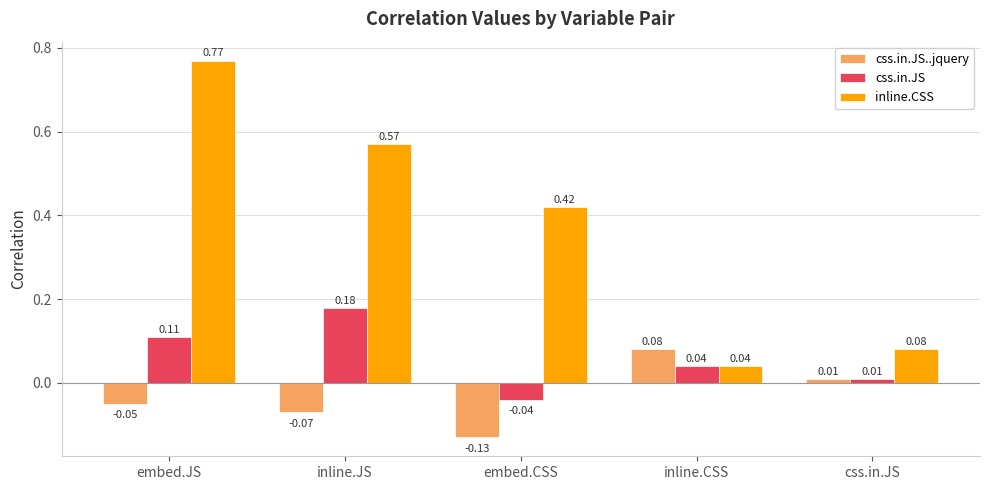

What are all the series names shown in the legend?

css.in.JS..jquery, css.in.JS, inline.CSS